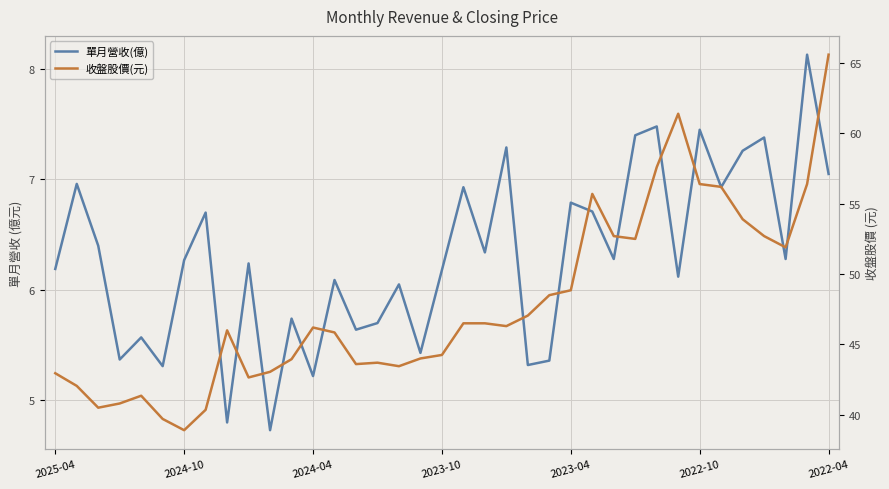

The 收盤股價(元) series shows 51.9 at 34. True or false?

True